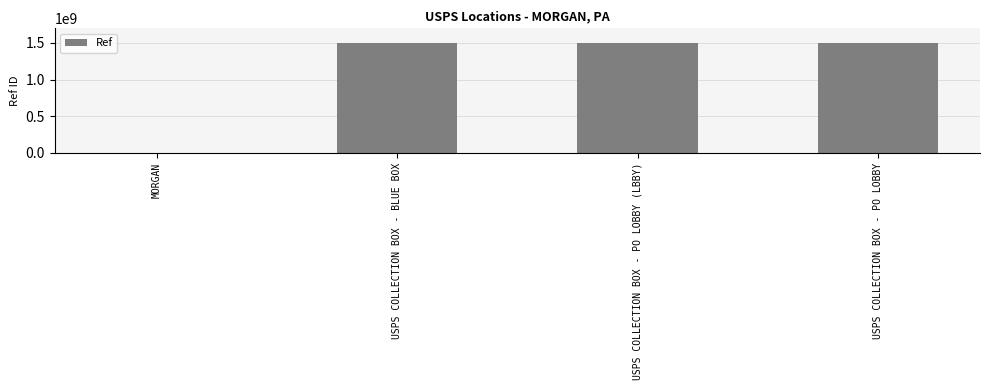

Approximately how many times larger is the value at USPS COLLECTION BOX - PO LOBBY (LBBY) compared to USPS COLLECTION BOX - BLUE BOX?

1.0